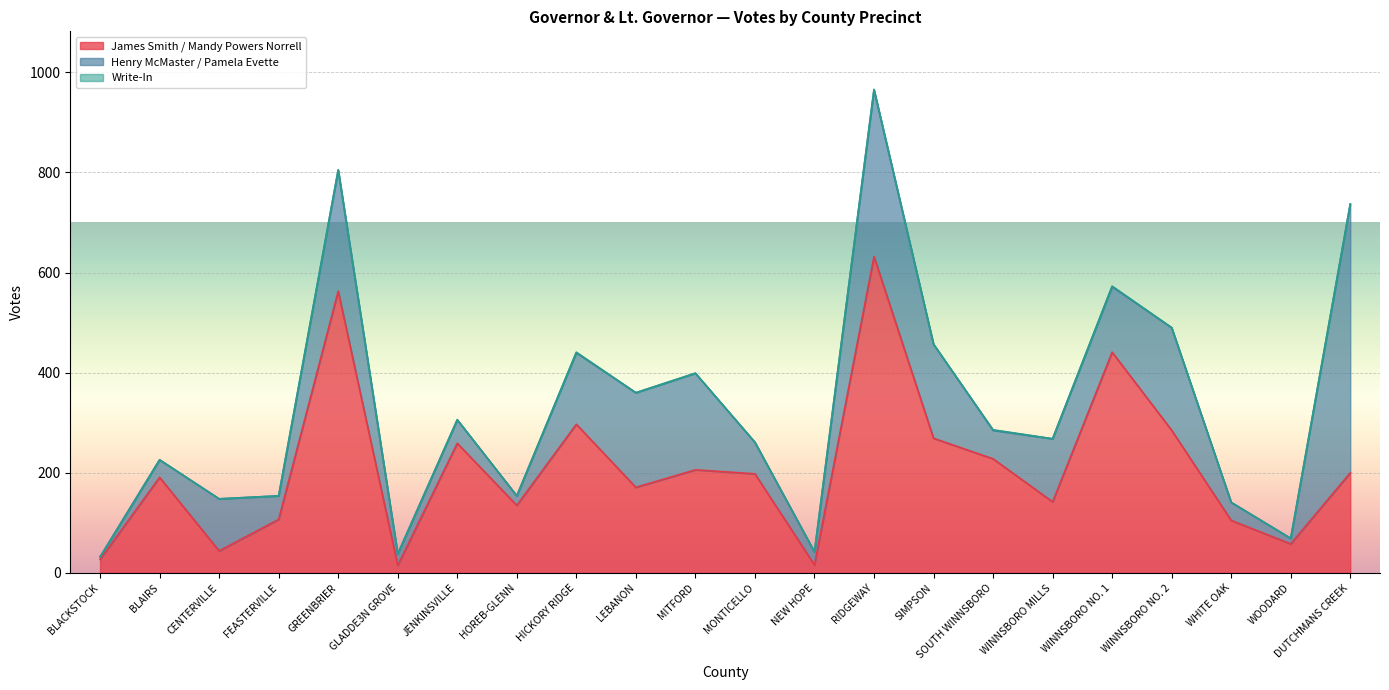

What is the average value of the Henry McMaster / Pamela Evette series?

125